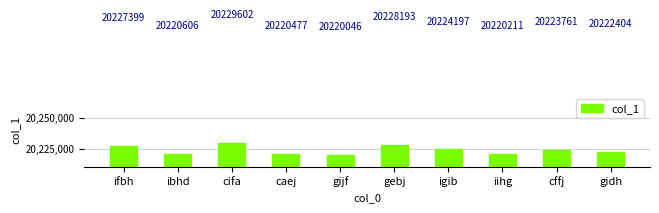

What is the value of the 7th bar from the left?

20224197